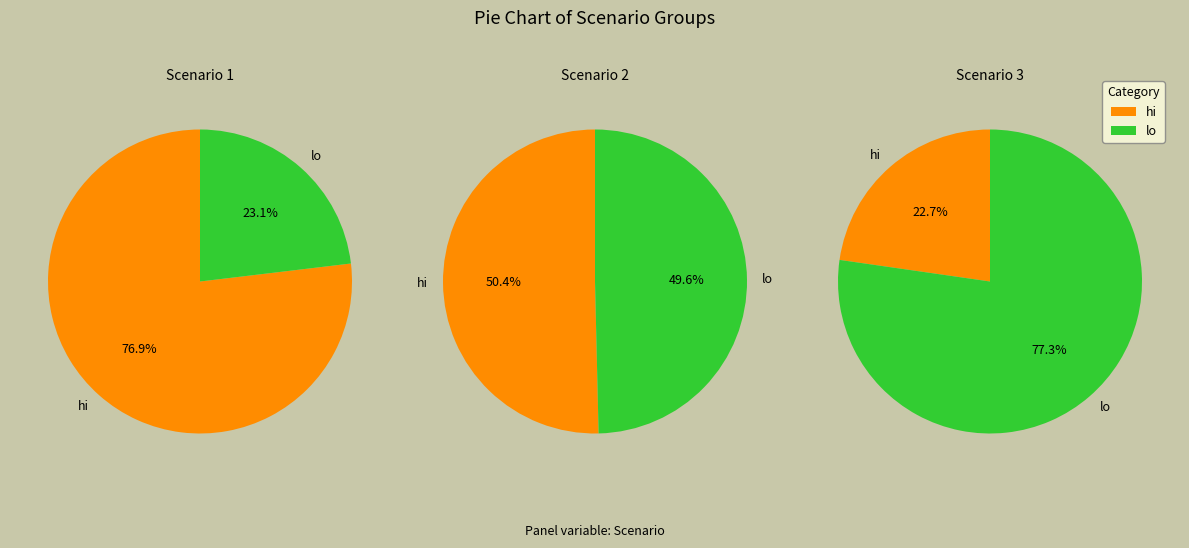

Which series has the largest range (max minus min)?

Scenario 3